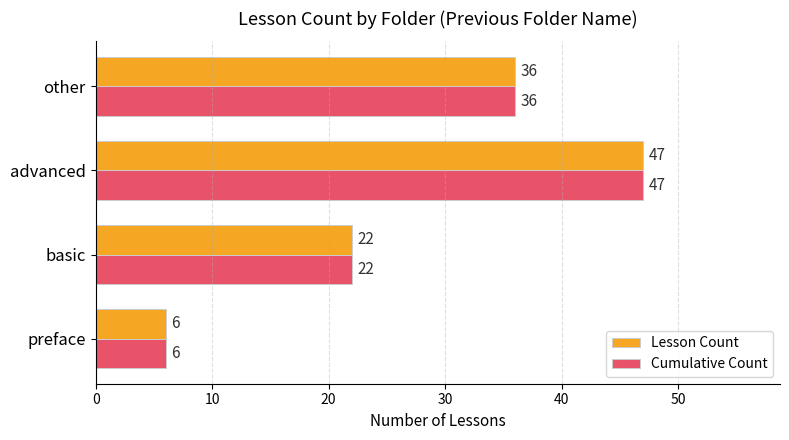

Is it true that Lesson Count equals 22 at basic?

True